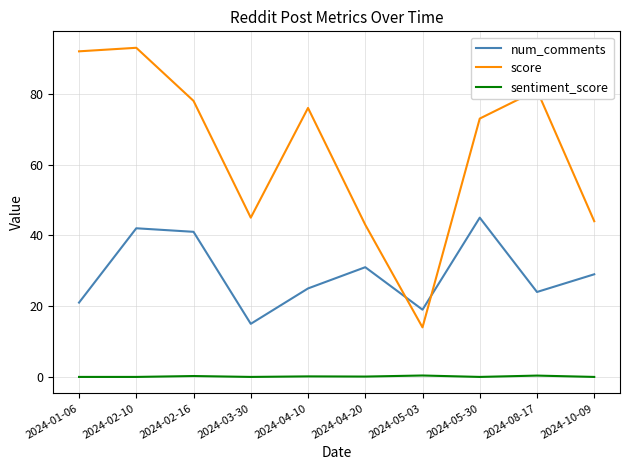

How many categories are shown in the chart?

10